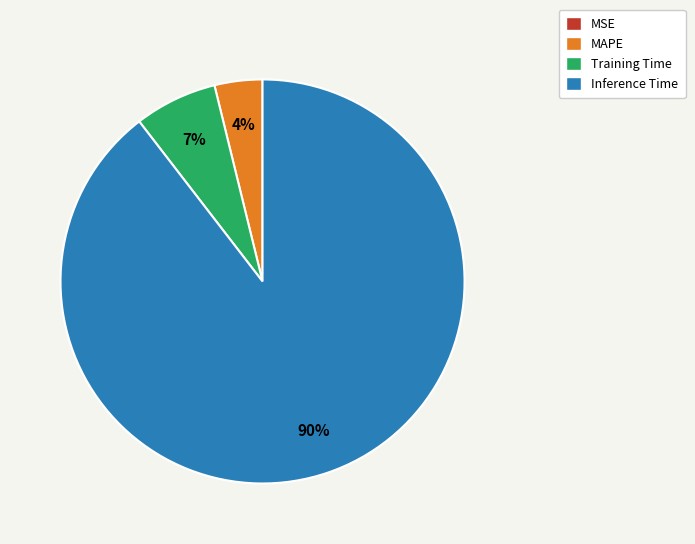

Do Training Time and MAPE together represent more than half of the pie?

No